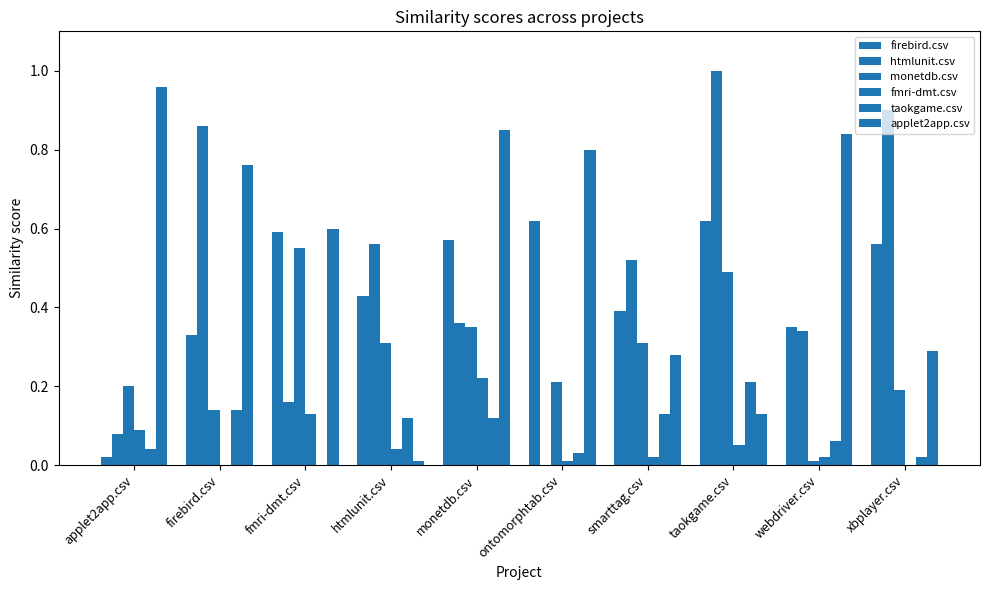

Count the number of data series in this chart.

6